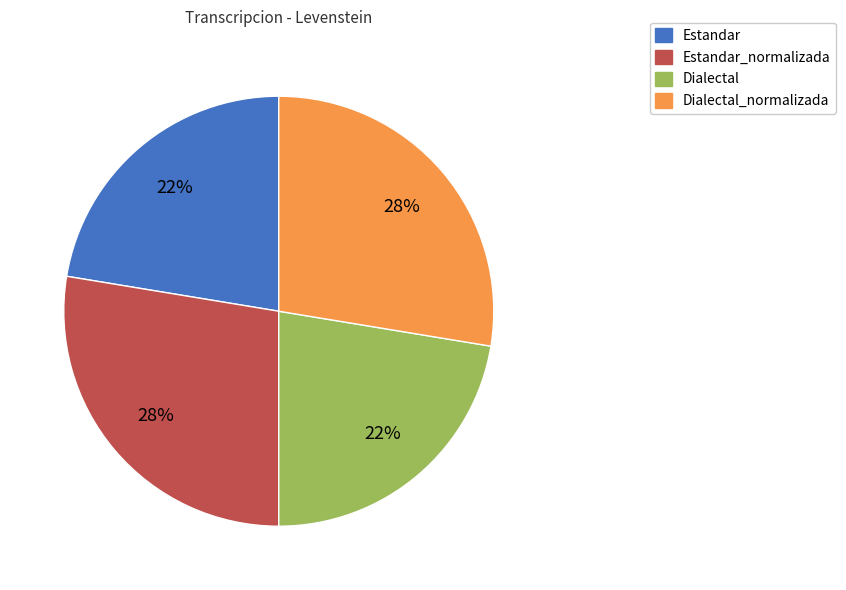

Combined, do Dialectal_normalizada and Estandar_normalizada account for over 50%?

Yes